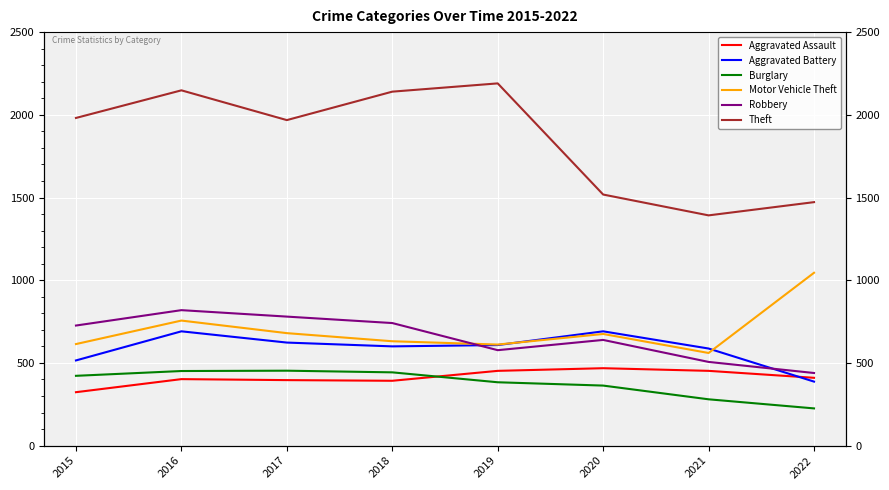

What is the minimum value shown in the chart?

225